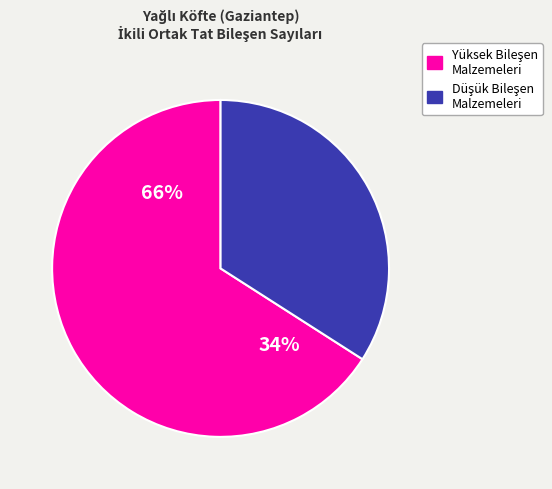

Is tomato the majority of the pie?

No